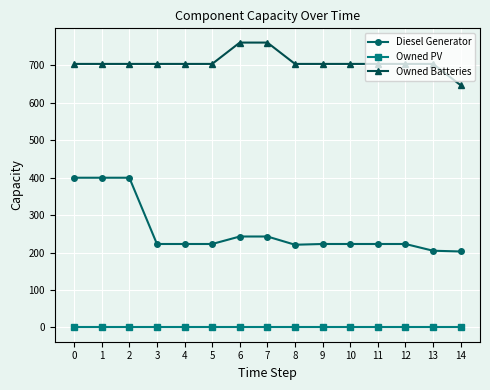

Rank the series by their average value, from lowest to highest.

Owned PV, Diesel Generator, Owned Batteries